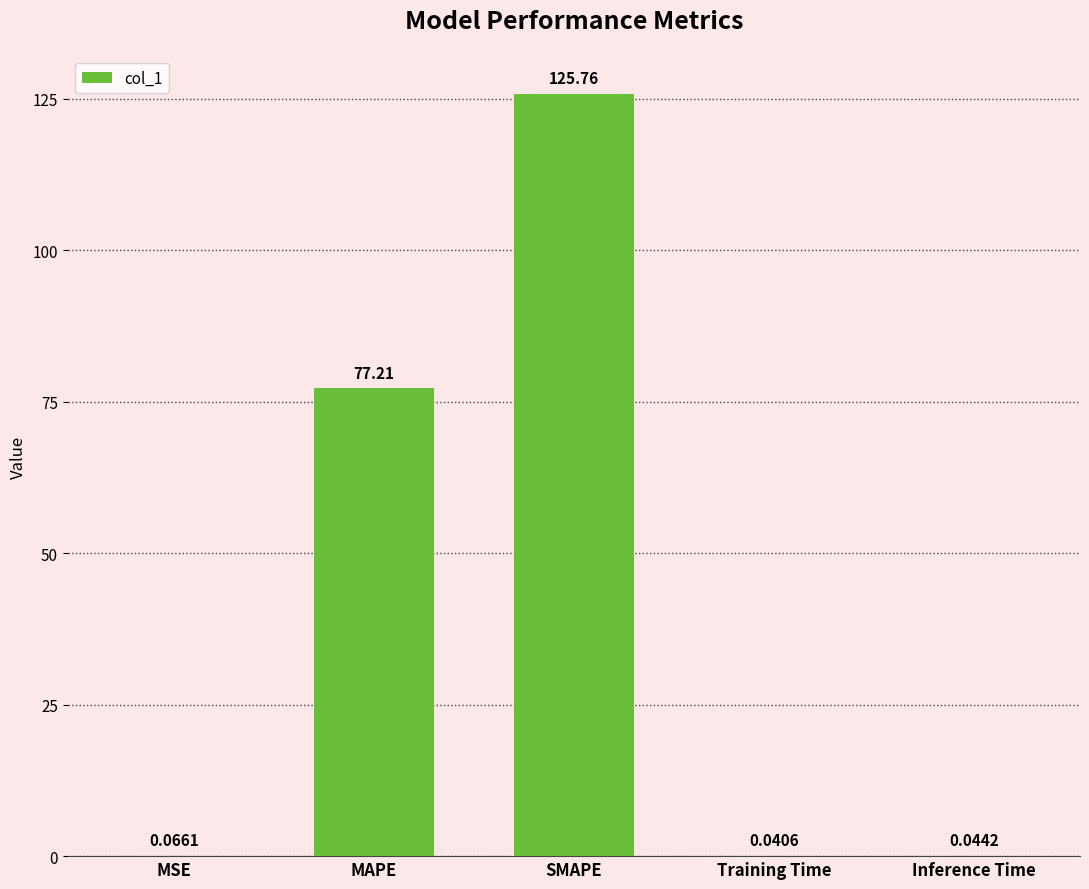

Where is the data nearest to the value 62?

MAPE